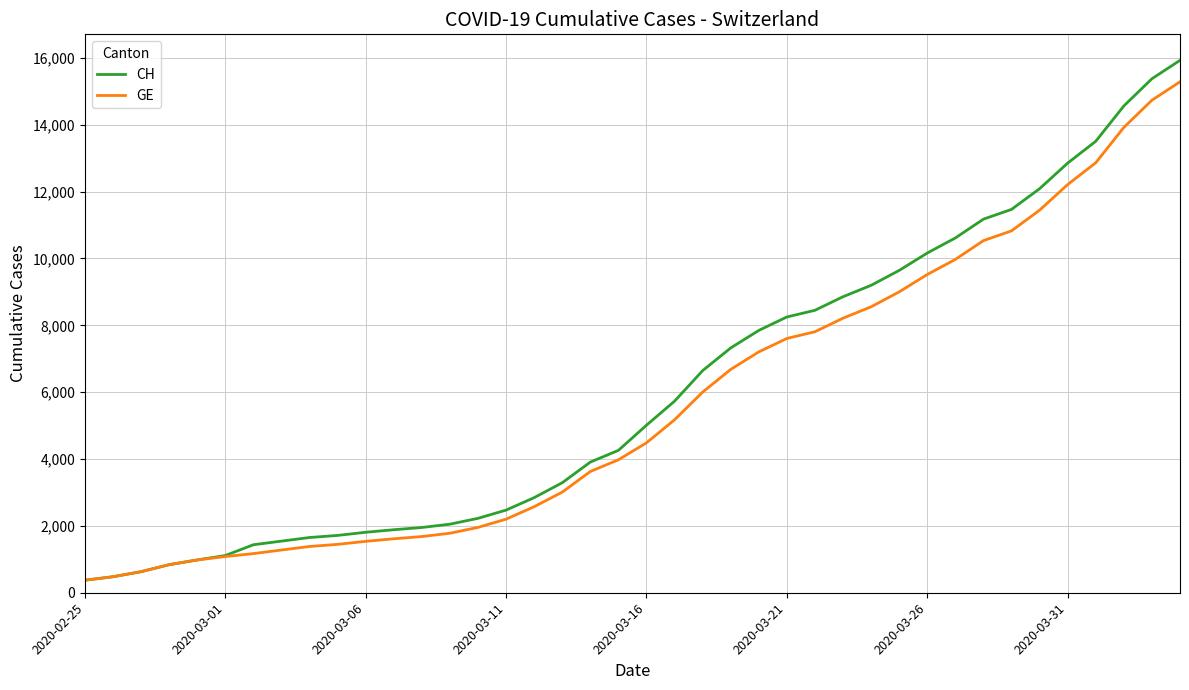

What is the highest value of the CH series?

15926